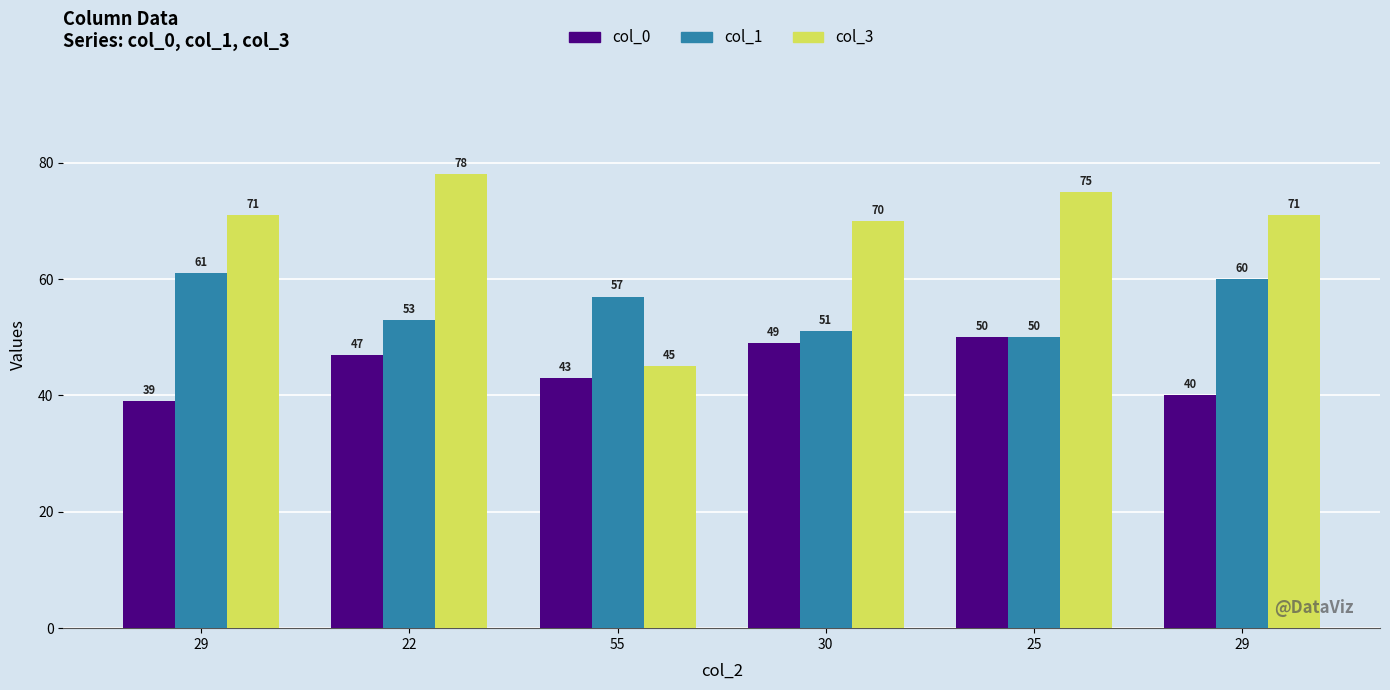

What are all the series names shown in the legend?

col_0, col_1, col_3